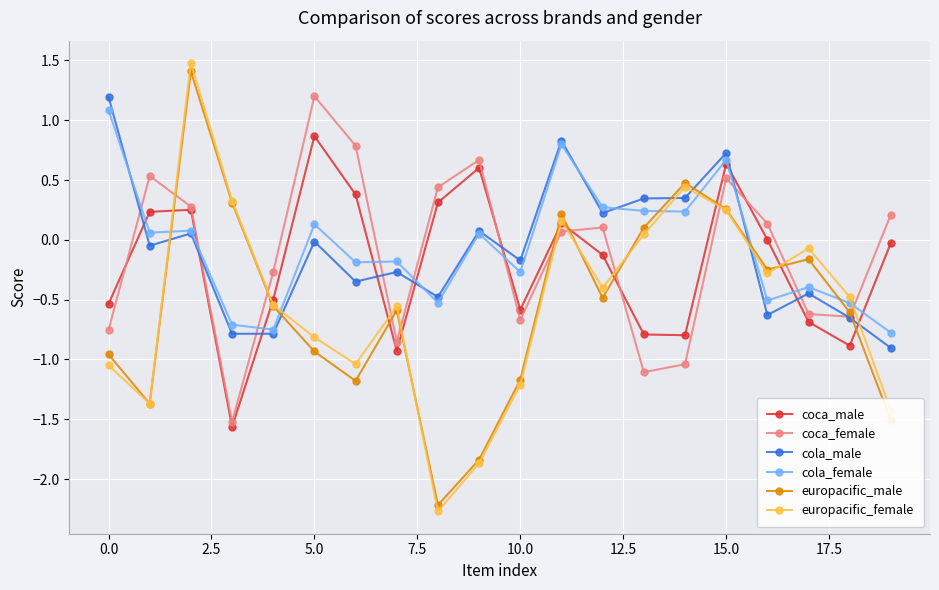

True or false: europacific_male has more than 0 points higher than both neighbors.

True